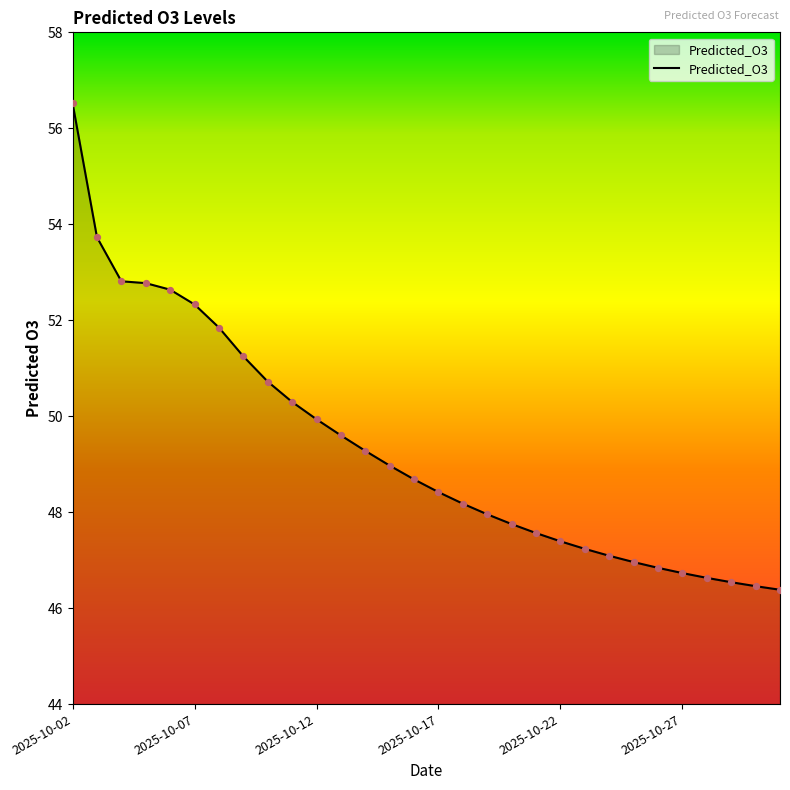

What is the greatest value displayed?

56.5